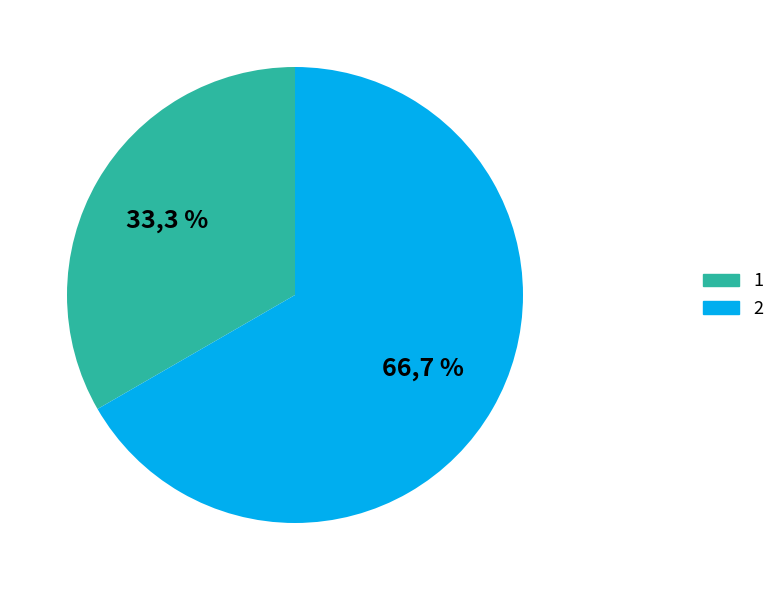

What is the change in value from 1 to 2?

+1